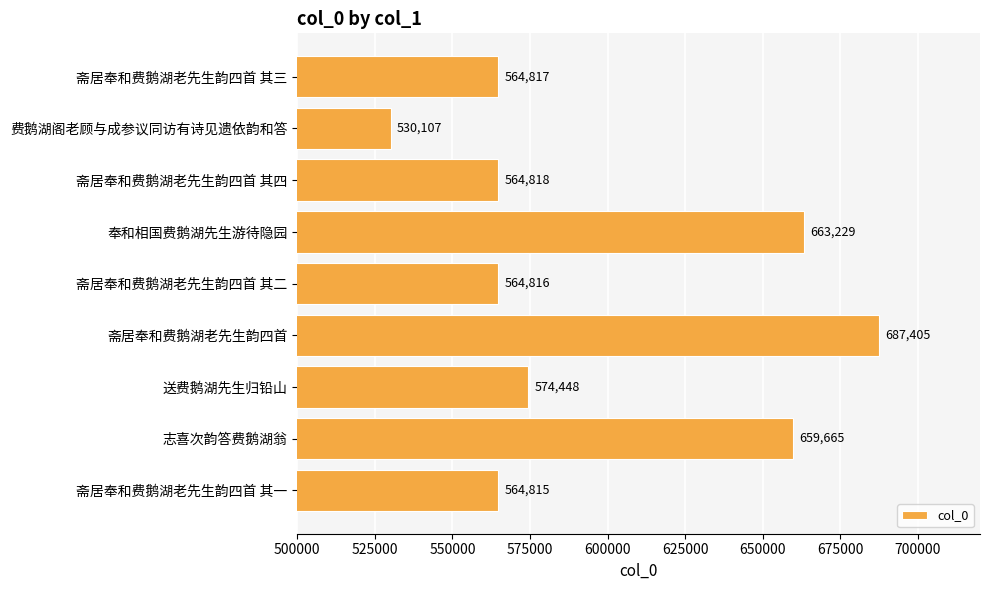

What is the label of the 3rd bar from the top?

斋居奉和费鹅湖老先生韵四首 其四